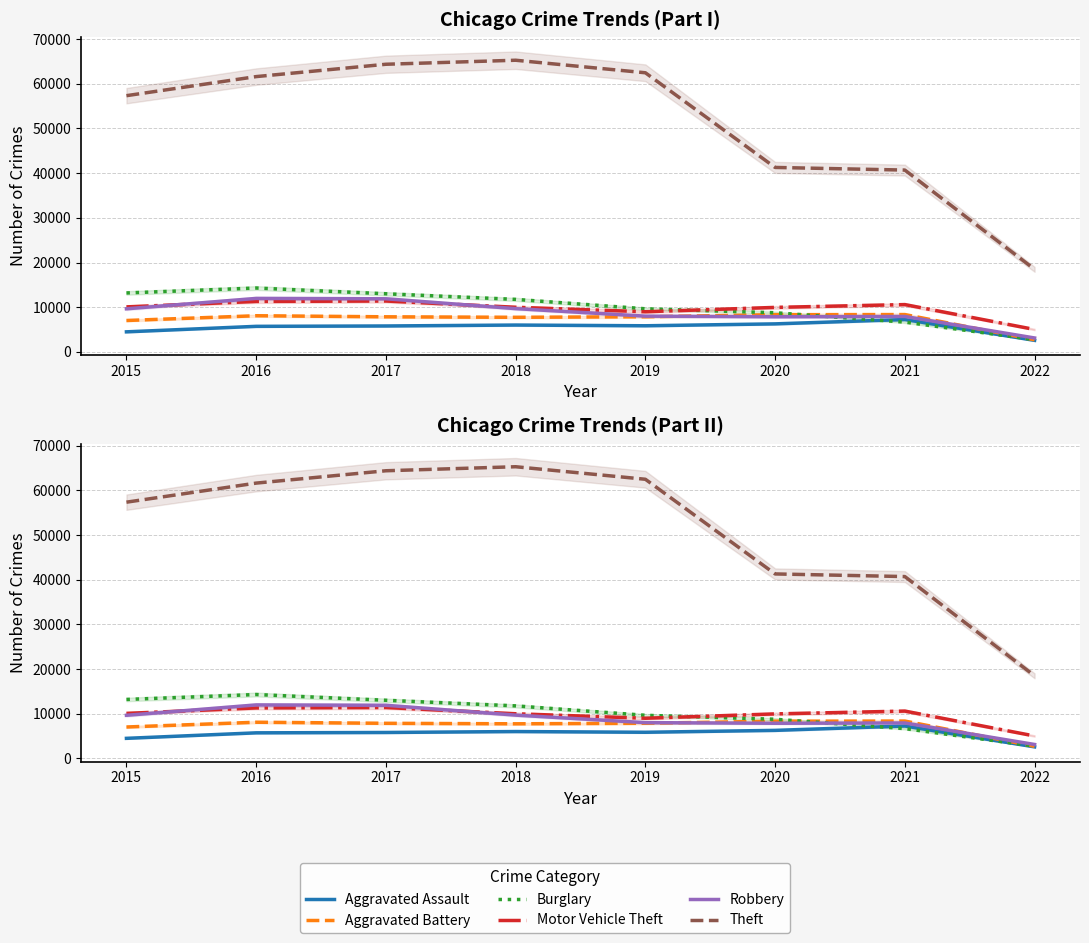

Where does the Aggravated Assault series first go above 5840?

2018